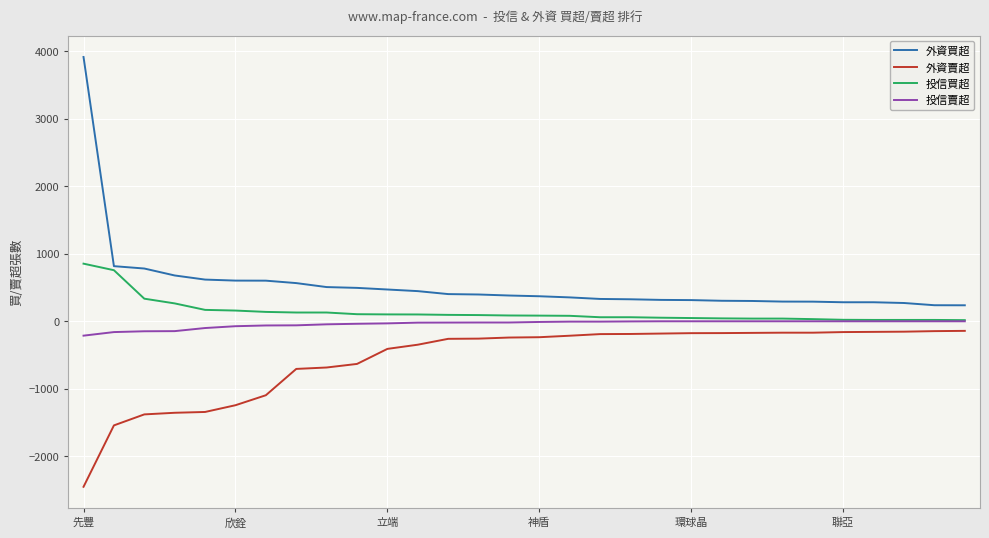

What is the minimum value shown in the chart?

-2453